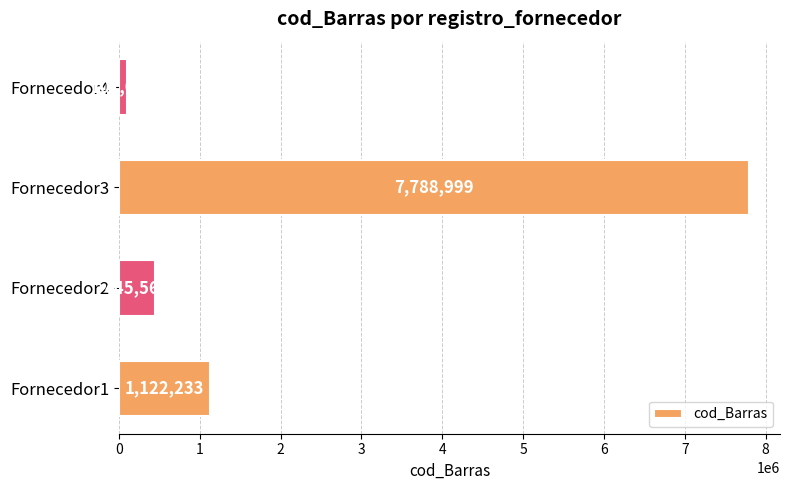

Approximately how many times larger is the value at Fornecedor1 compared to Fornecedor2?

2.5